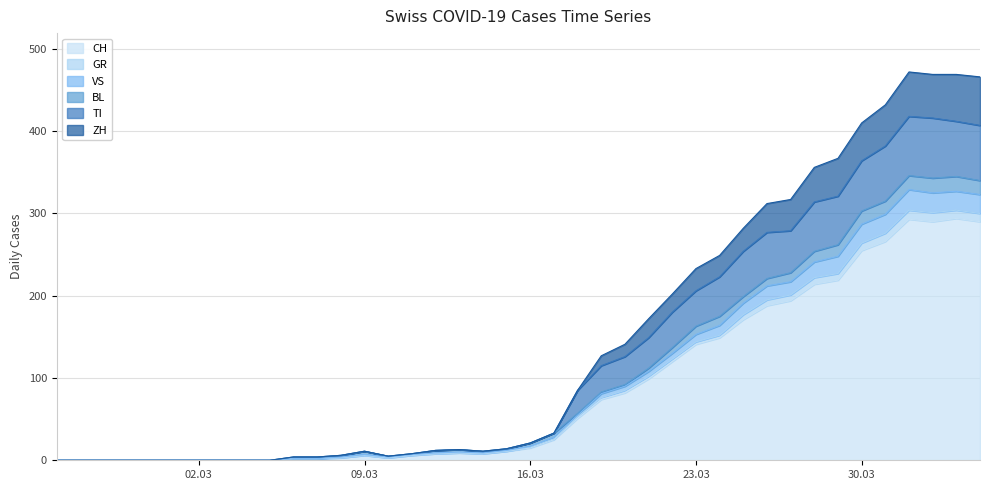

What are all the series names shown in the legend?

CH, GR, VS, BL, TI, ZH